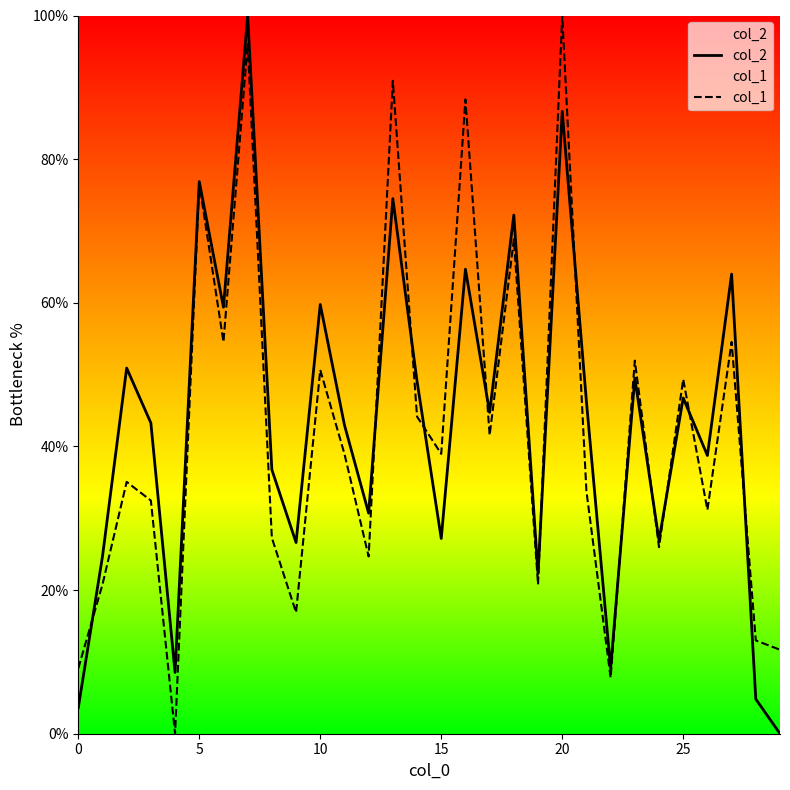

What is the maximum value shown in the chart?

100.0